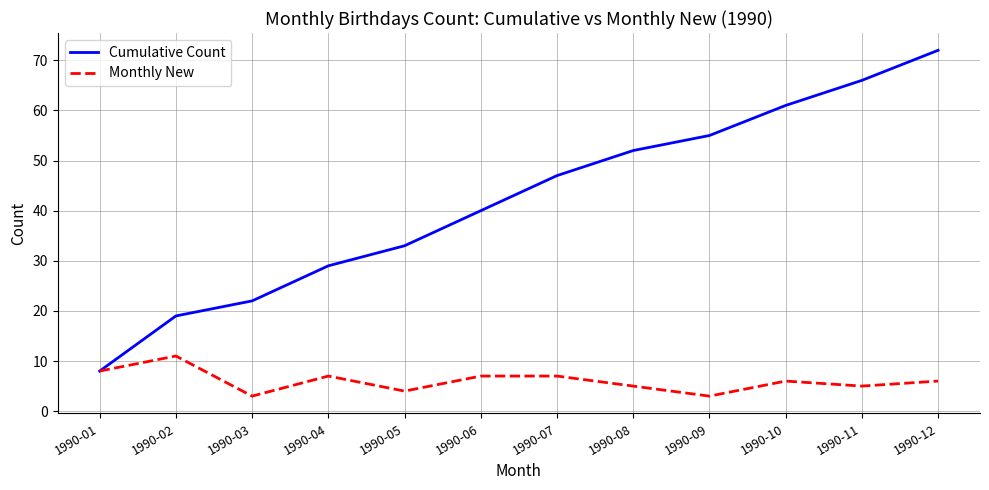

How many Monthly New values are between 5 and 7?

7